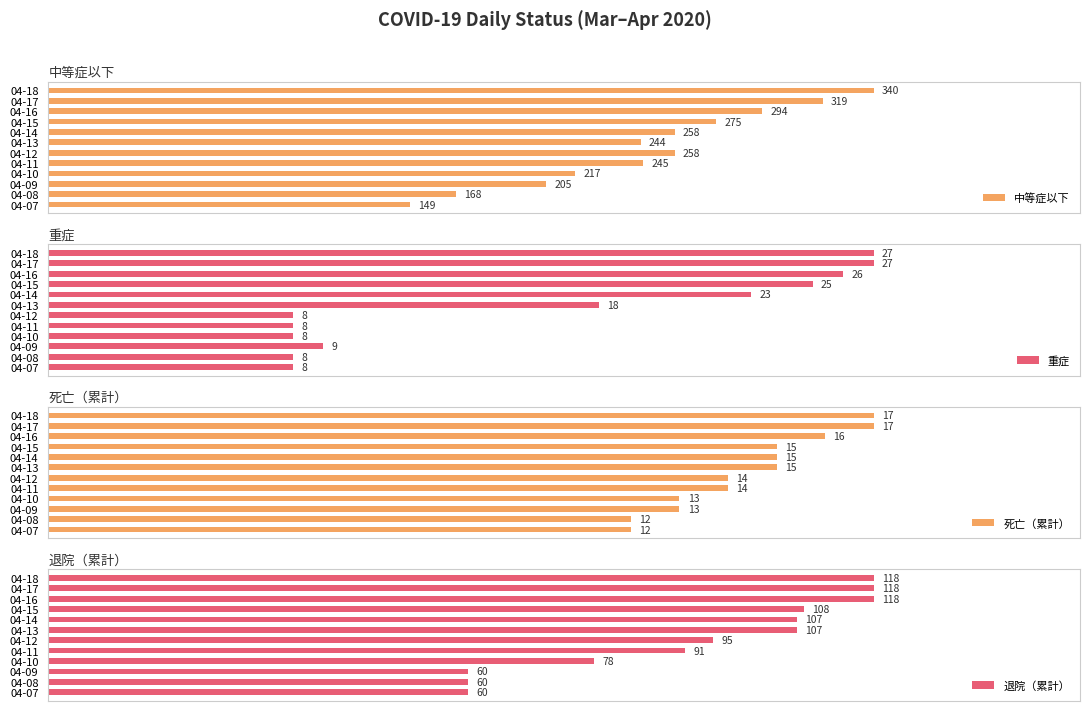

Reading left to right, what are all the values shown in this chart?

中等症以下: 149	168	205	217	245	258	244	258	275	294	319	340
重症: 8	8	9	8	8	8	18	23	25	26	27	27
死亡（累計）: 12	12	13	13	14	14	15	15	15	16	17	17
退院（累計）: 60	60	60	78	91	95	107	107	108	118	118	118